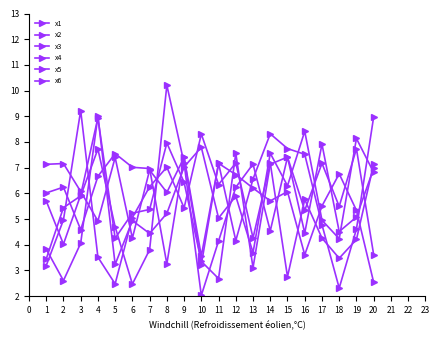

Reading left to right, transcribe all the data shown in this chart.

x1: 1=3.4	2=5.4	3=5.9	4=7.7	5=4.7	6=2.5	7=3.8	8=10.2	9=7.2	10=2.0	11=4.1	12=6.2	13=7.1	14=4.5	15=7.4	16=4.5	17=7.9	18=4.5	19=5.1	20=7.0
x2: 1=5.7	2=4.0	3=5.9	4=8.9	5=4.3	6=5.2	7=5.4	8=8.0	9=6.4	10=3.4	11=2.7	12=7.6	13=3.1	14=7.1	15=7.4	16=5.3	17=7.2	18=5.5	19=7.7	20=3.6
x3: 1=3.8	2=2.6	3=4.1	4=9.0	5=3.2	6=4.9	7=4.4	8=5.2	9=7.0	10=7.8	11=5.0	12=5.9	13=3.7	14=7.6	15=6.3	16=8.4	17=5.0	18=4.2	19=8.1	20=6.8
x4: 1=6.0	2=6.2	3=4.6	4=6.7	5=7.5	6=7.0	7=7.0	8=3.3	9=7.4	10=3.6	11=7.2	12=6.7	13=6.2	14=5.7	15=6.1	16=3.6	17=5.5	18=6.8	19=5.3	20=2.5
x5: 1=3.2	2=5.0	3=9.2	4=3.5	5=2.5	6=5.1	7=6.3	8=7.0	9=5.4	10=8.3	11=6.3	12=7.2	13=4.3	14=7.2	15=2.8	16=5.8	17=4.3	18=3.5	19=4.2	20=7.1
x6: 1=7.1	2=7.2	3=6.1	4=4.9	5=7.4	6=4.3	7=6.9	8=6.0	9=7.4	10=3.2	11=7.2	12=4.2	13=6.6	14=8.3	15=7.7	16=7.5	17=4.8	18=2.3	19=4.6	20=9.0